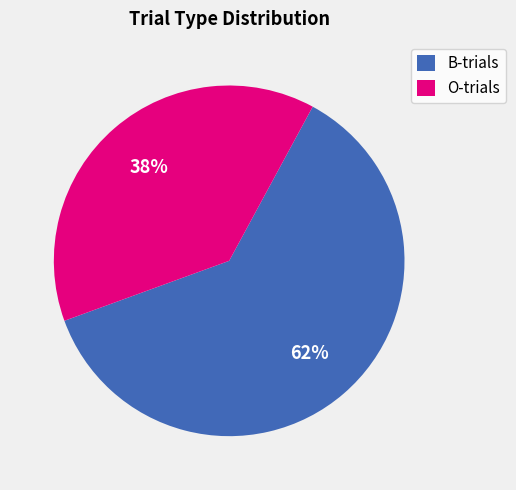

Is it true that B-trials is 62% of the pie?

True